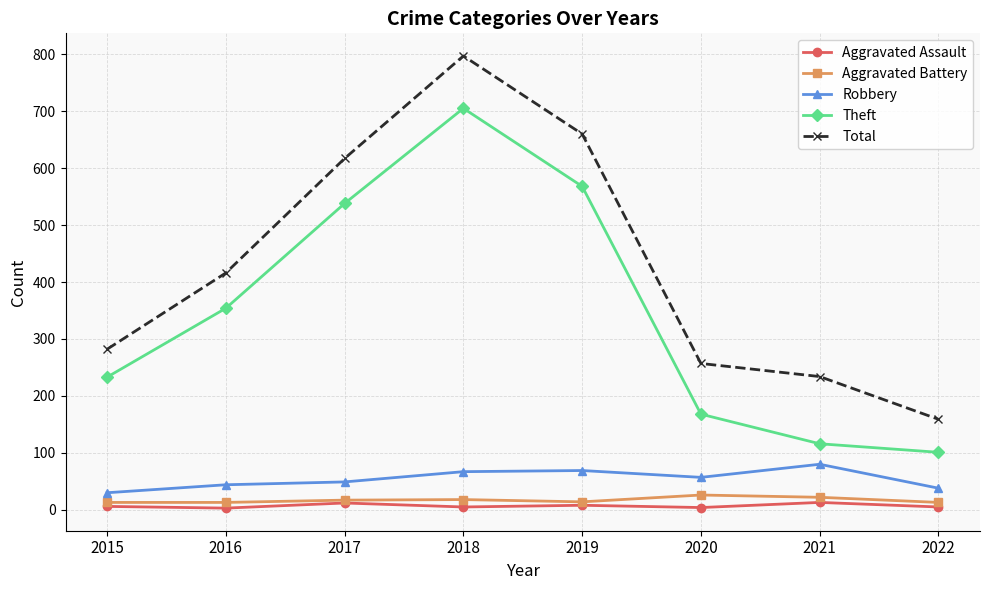

What is the spread (max minus min) of values at 2022?

154